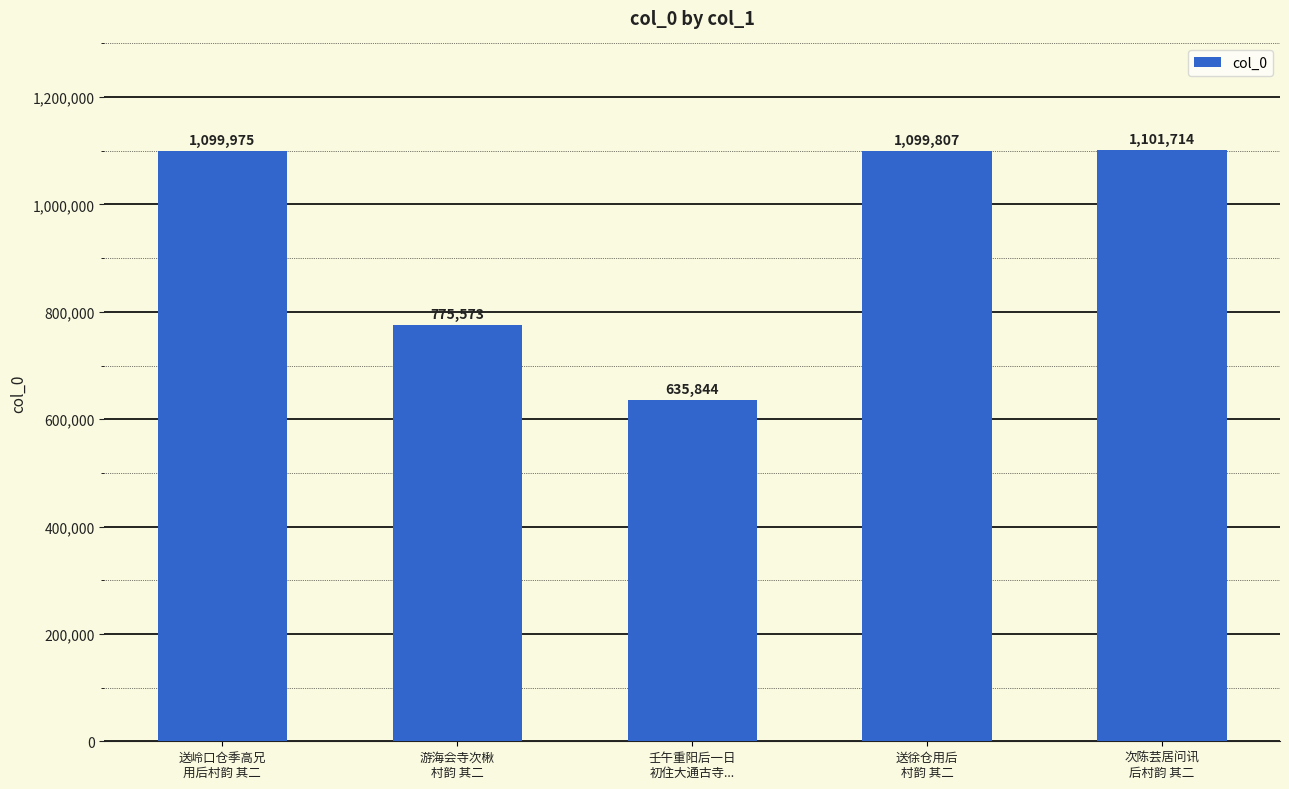

Where is the data nearest to the value 868779?

游海会寺次楸
村韵 其二